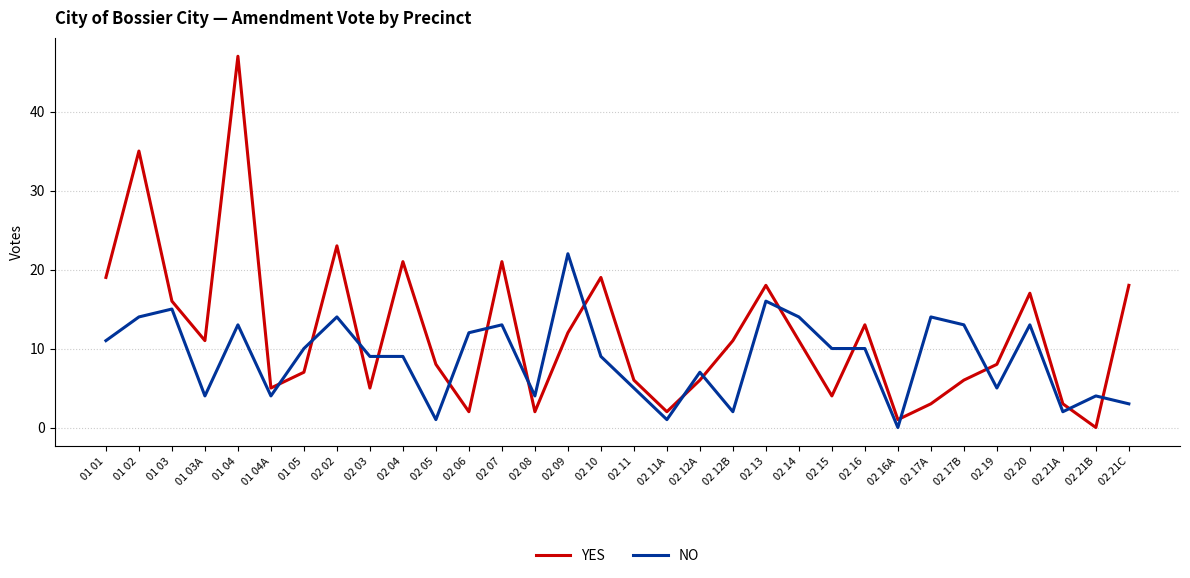

What is the sum of all NO values?

283